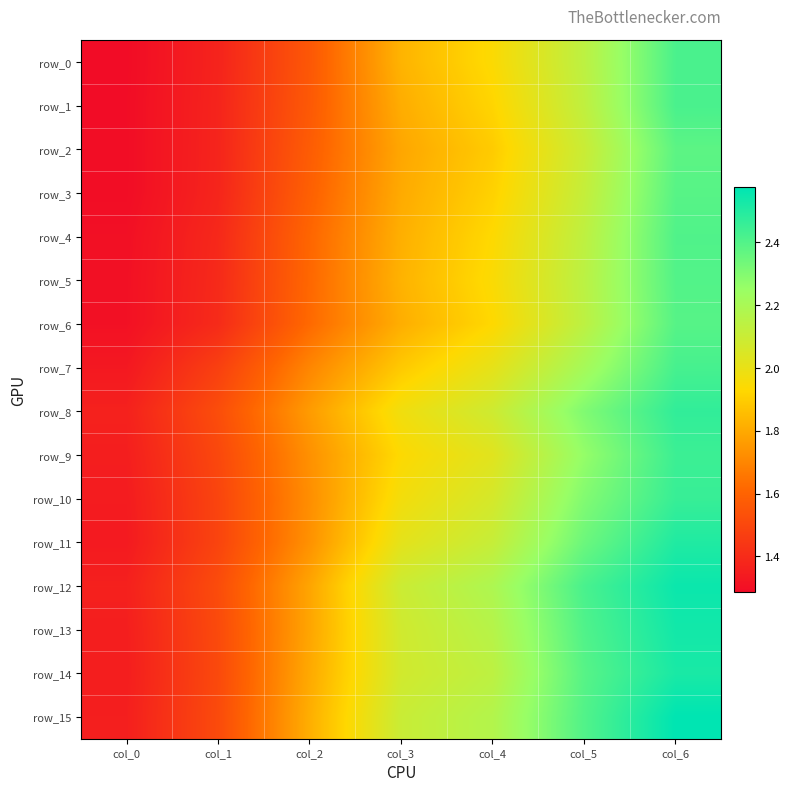

What is the highest value of the row_12 series?

2.5